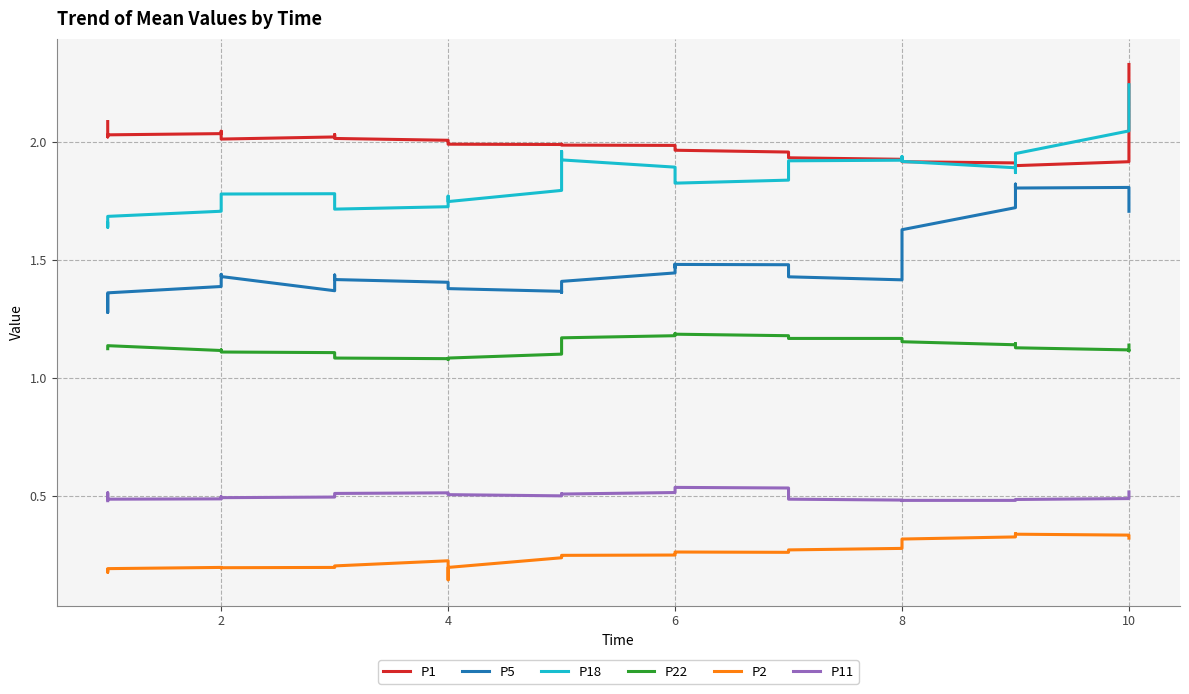

Reading right to left, transcribe all the data shown in this chart.

P1: 2.3	2.1	2.0	1.9	1.9	1.9	1.9	1.9	1.9	1.9	1.9	1.9	1.9	1.9	1.9	2.0	2.0	2.0	2.0	2.0	2.0	2.0	2.0	2.0	2.0	2.0	2.0	2.0	2.0	2.0	2.0	2.0	2.0	2.0	2.0	2.0	2.0	2.0	2.1	2.1
P5: 1.7	1.8	1.8	1.8	1.8	1.8	1.8	1.7	1.6	1.5	1.4	1.4	1.4	1.5	1.5	1.5	1.5	1.5	1.5	1.4	1.4	1.4	1.4	1.4	1.4	1.4	1.4	1.4	1.4	1.4	1.4	1.4	1.4	1.4	1.4	1.4	1.4	1.3	1.3	1.4
P18: 2.2	2.2	2.1	2.0	2.0	1.9	1.9	1.9	1.9	1.9	1.9	1.9	1.9	1.9	1.9	1.8	1.8	1.8	1.9	1.9	1.9	1.9	2.0	1.8	1.7	1.8	1.7	1.7	1.7	1.7	1.8	1.8	1.8	1.7	1.7	1.7	1.7	1.7	1.6	1.7
P22: 1.1	1.1	1.1	1.1	1.1	1.1	1.1	1.1	1.2	1.2	1.2	1.2	1.2	1.2	1.2	1.2	1.2	1.2	1.2	1.2	1.2	1.1	1.1	1.1	1.1	1.1	1.1	1.1	1.1	1.1	1.1	1.1	1.1	1.1	1.1	1.1	1.1	1.1	1.1	1.1
P2: 0.3	0.3	0.3	0.3	0.3	0.3	0.3	0.3	0.3	0.3	0.3	0.3	0.3	0.3	0.3	0.3	0.3	0.3	0.3	0.2	0.2	0.2	0.2	0.2	0.2	0.1	0.2	0.2	0.2	0.2	0.2	0.2	0.2	0.2	0.2	0.2	0.2	0.2	0.2	0.2
P11: 0.5	0.5	0.5	0.5	0.5	0.5	0.5	0.5	0.5	0.5	0.5	0.5	0.5	0.5	0.5	0.5	0.5	0.5	0.5	0.5	0.5	0.5	0.5	0.5	0.5	0.5	0.5	0.5	0.5	0.5	0.5	0.5	0.5	0.5	0.5	0.5	0.5	0.5	0.5	0.5